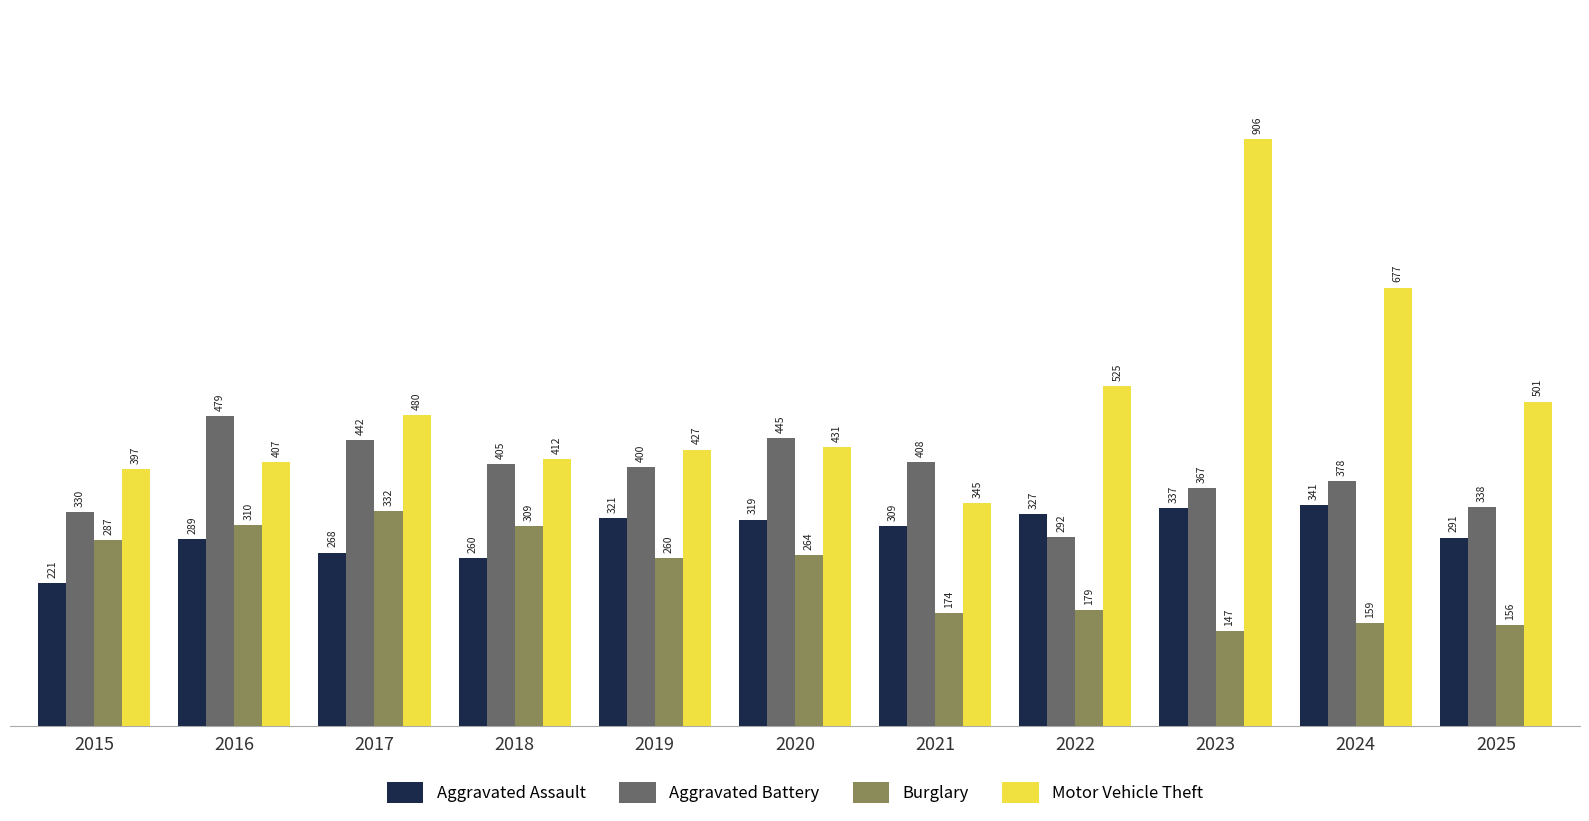

How many bars are there in total?

44